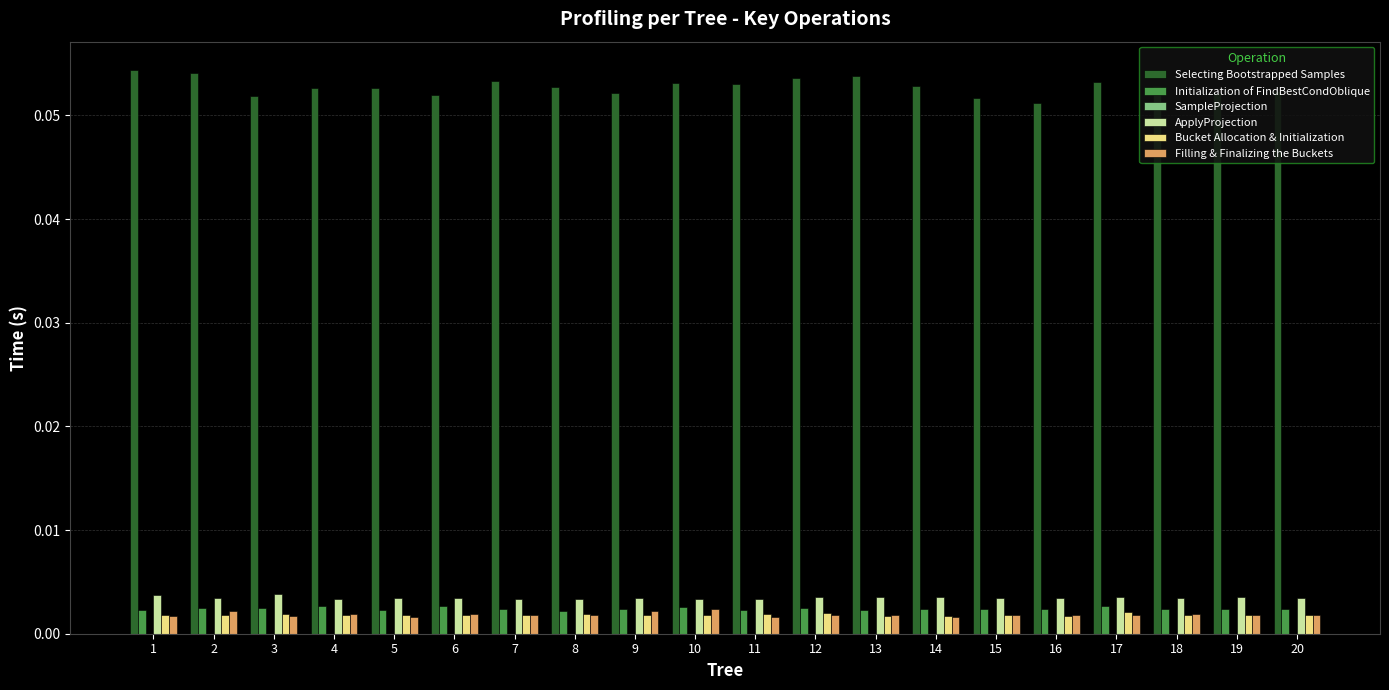

The value of ApplyProjection at 5 is 0.0. True or false?

True